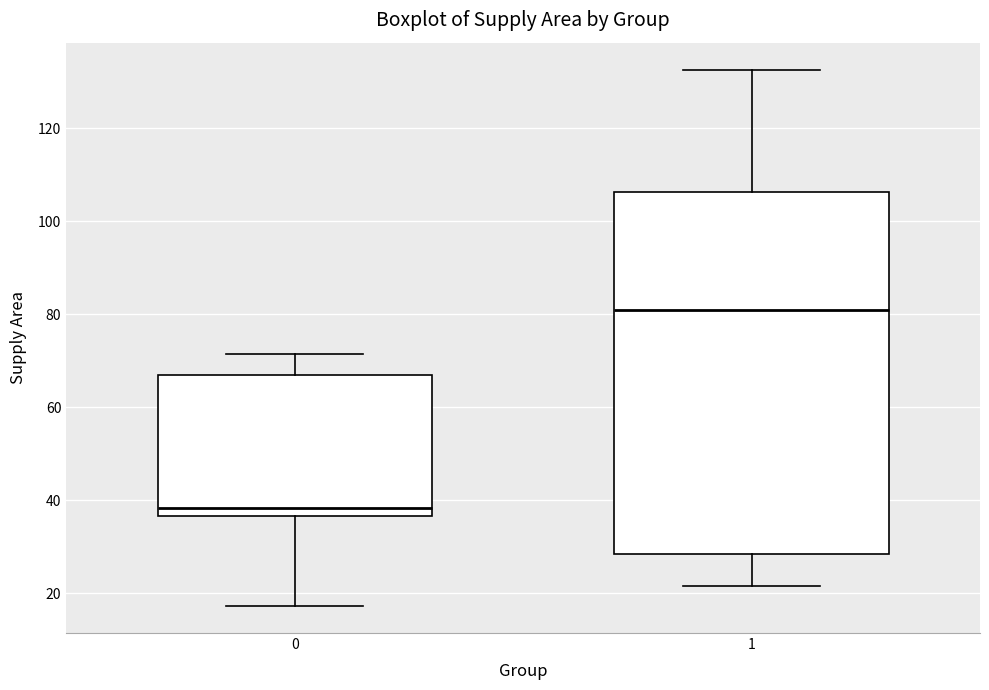

Which box is the tallest, from its lower edge to its upper edge?

1